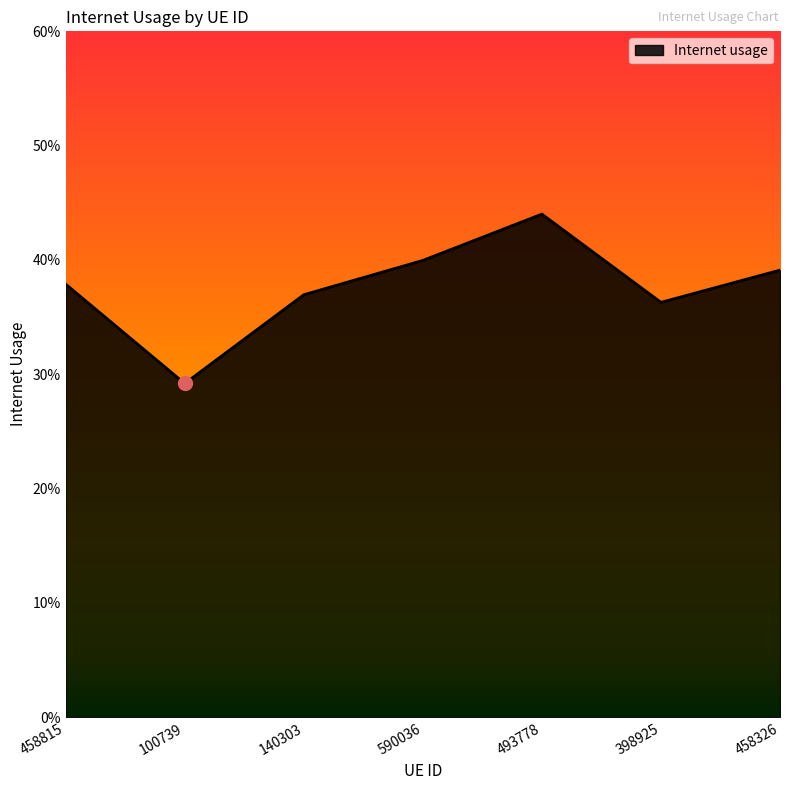

Does the chart display data point markers on the line(s)?

No